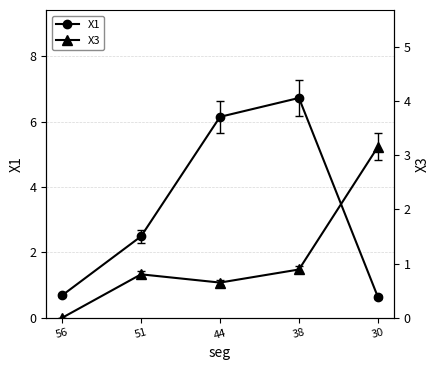

Rank the series by their maximum value, from highest to lowest.

X1, X3